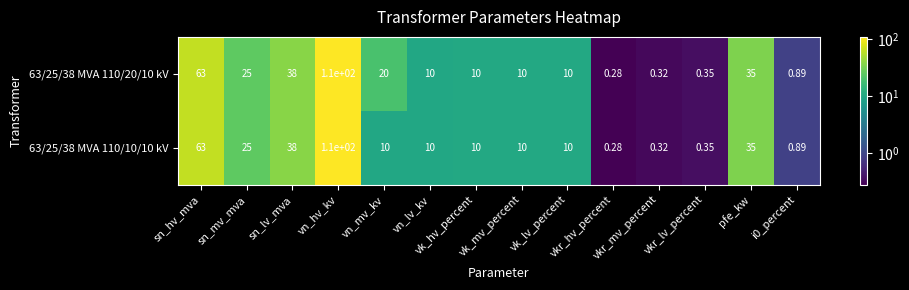

Reading left to right, list all the values displayed in this chart.

63/25/38 MVA 110/20/10 kV: sn_hv_mva=63.0	sn_mv_mva=25.0	sn_lv_mva=38.0	vn_hv_kv=110.0	vn_mv_kv=20.0	vn_lv_kv=10.0	vk_hv_percent=10.0	vk_mv_percent=10.0	vk_lv_percent=10.0	vkr_hv_percent=0.3	vkr_mv_percent=0.3	vkr_lv_percent=0.3	pfe_kw=35.0	i0_percent=0.9
63/25/38 MVA 110/10/10 kV: sn_hv_mva=63.0	sn_mv_mva=25.0	sn_lv_mva=38.0	vn_hv_kv=110.0	vn_mv_kv=10.0	vn_lv_kv=10.0	vk_hv_percent=10.0	vk_mv_percent=10.0	vk_lv_percent=10.0	vkr_hv_percent=0.3	vkr_mv_percent=0.3	vkr_lv_percent=0.3	pfe_kw=35.0	i0_percent=0.9